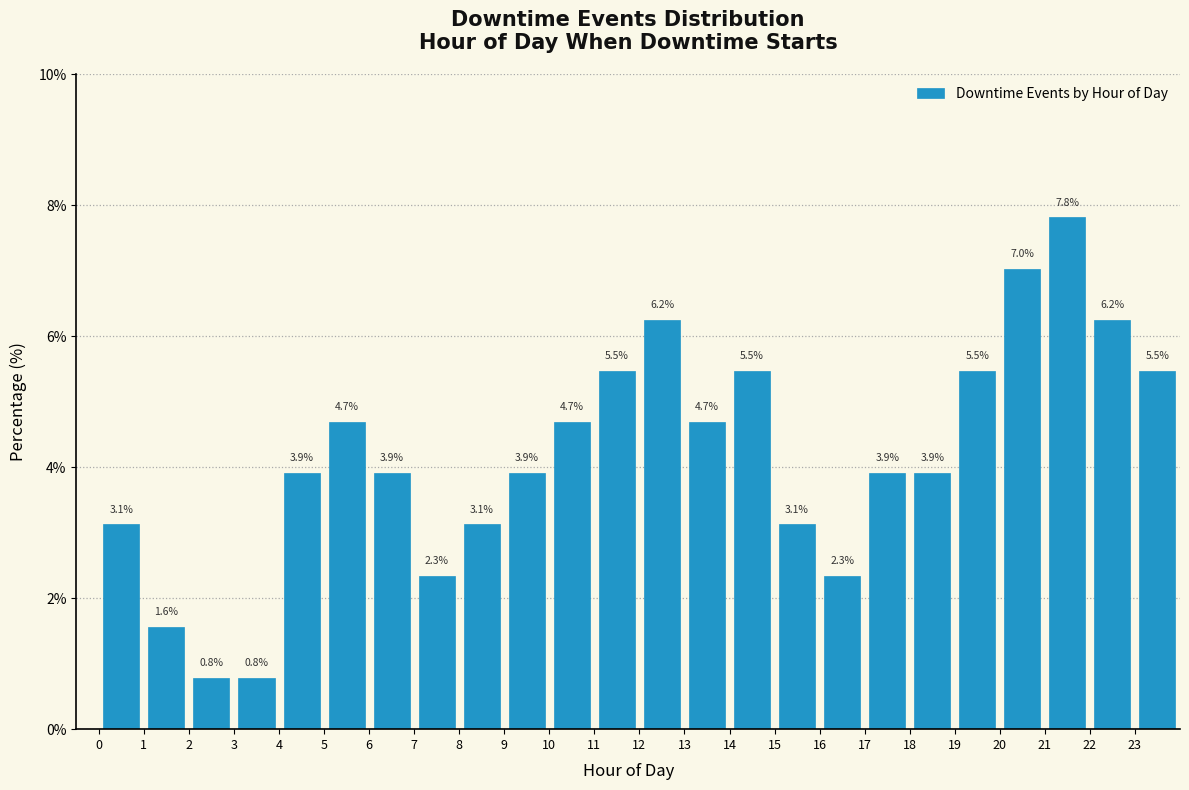

What is the height of the bar covering 4 to 5 on the x-axis?

3.9